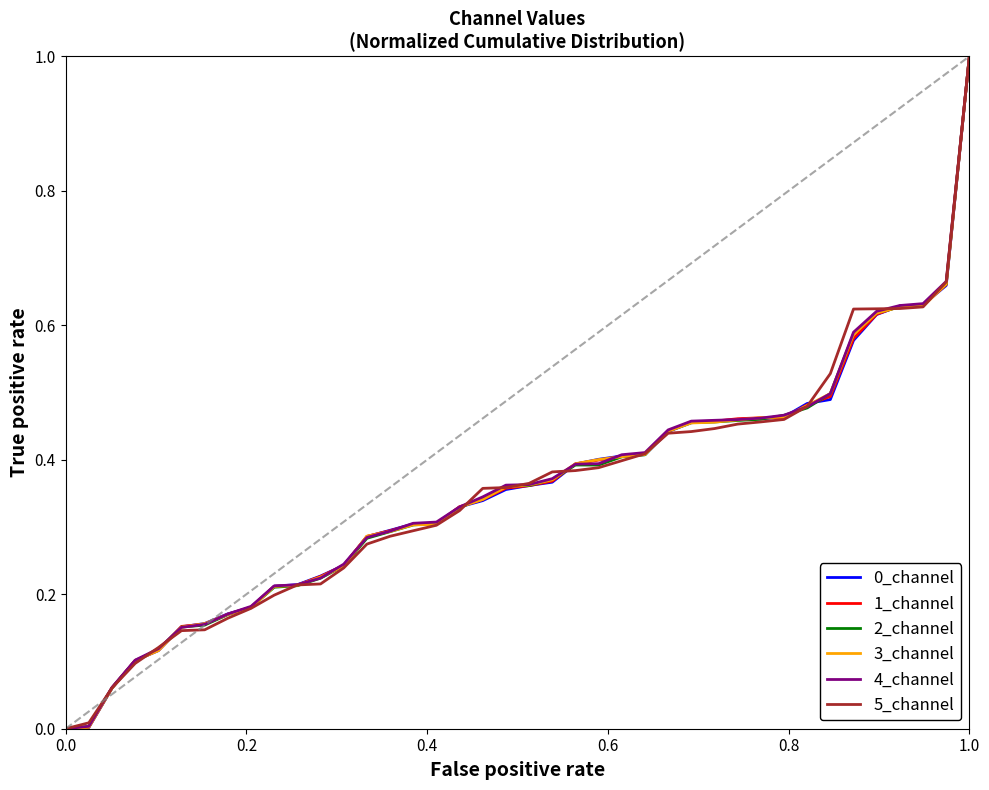

What is the maximum value shown in the chart?

1.0